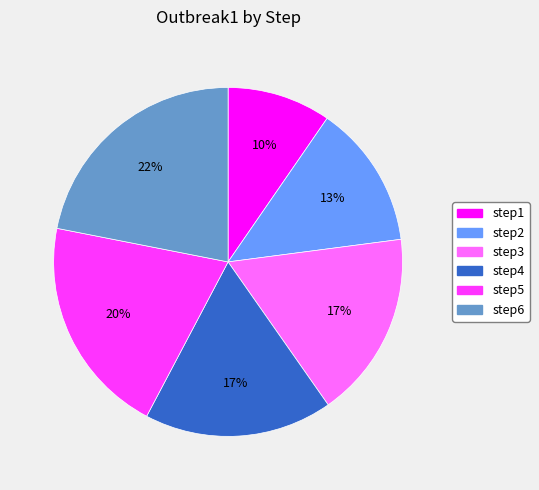

Is step3 the majority of the pie?

No